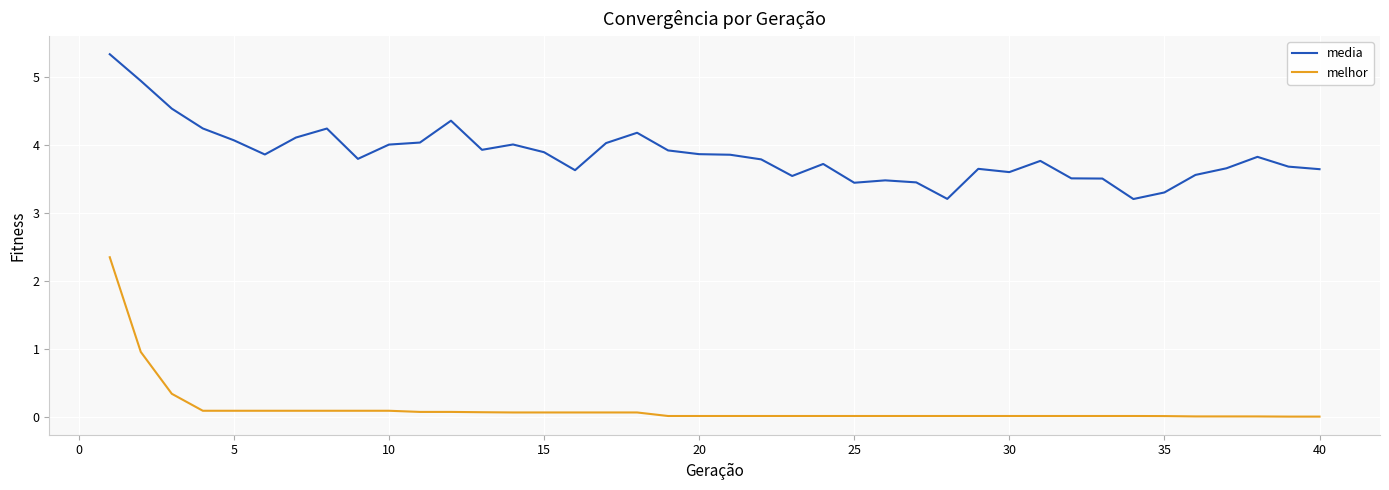

What is the lowest value of the media series?

3.2